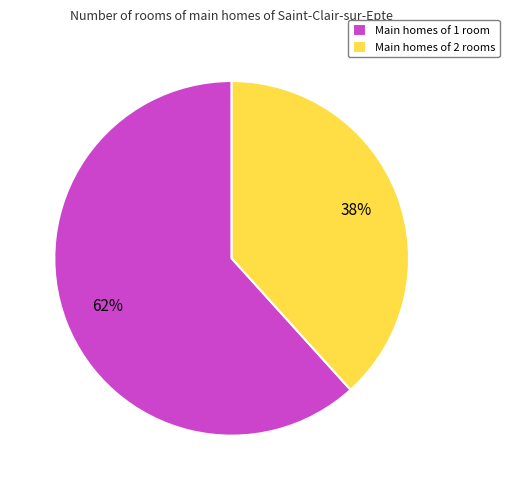

Is the sum of Main homes of 2 rooms and Main homes of 1 room greater than half?

Yes